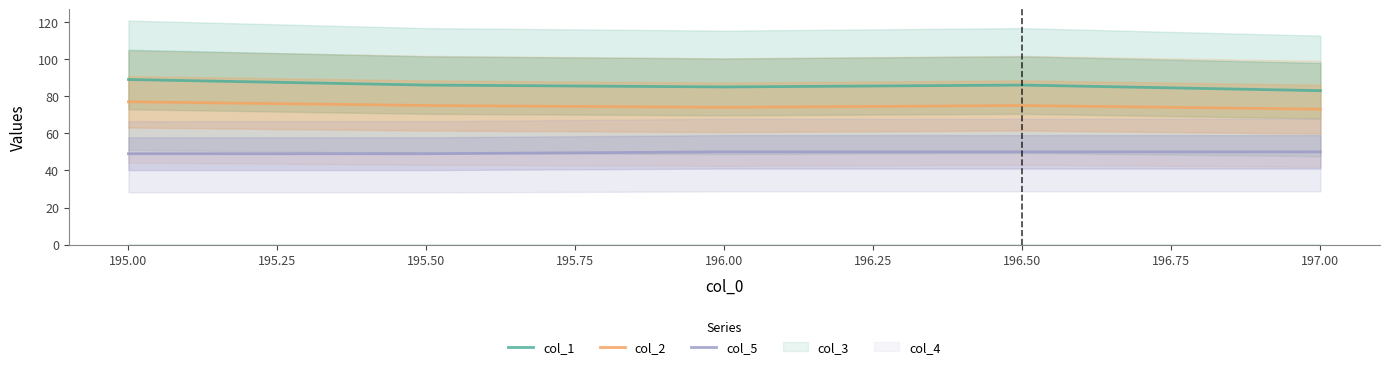

What are all the series names shown in the legend?

col_1, col_2, col_5